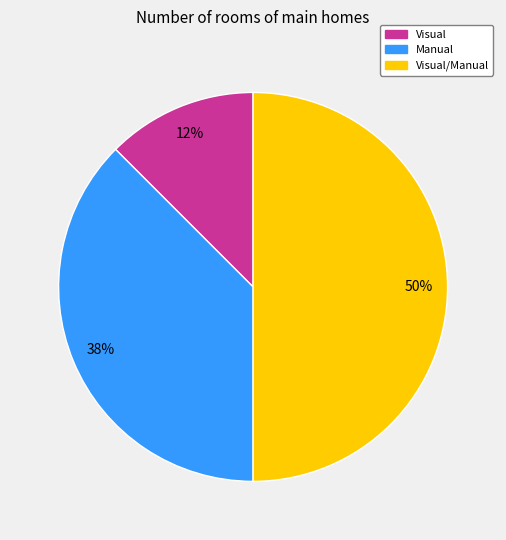

To the nearest percent, what portion does Visual/Manual represent?

50%